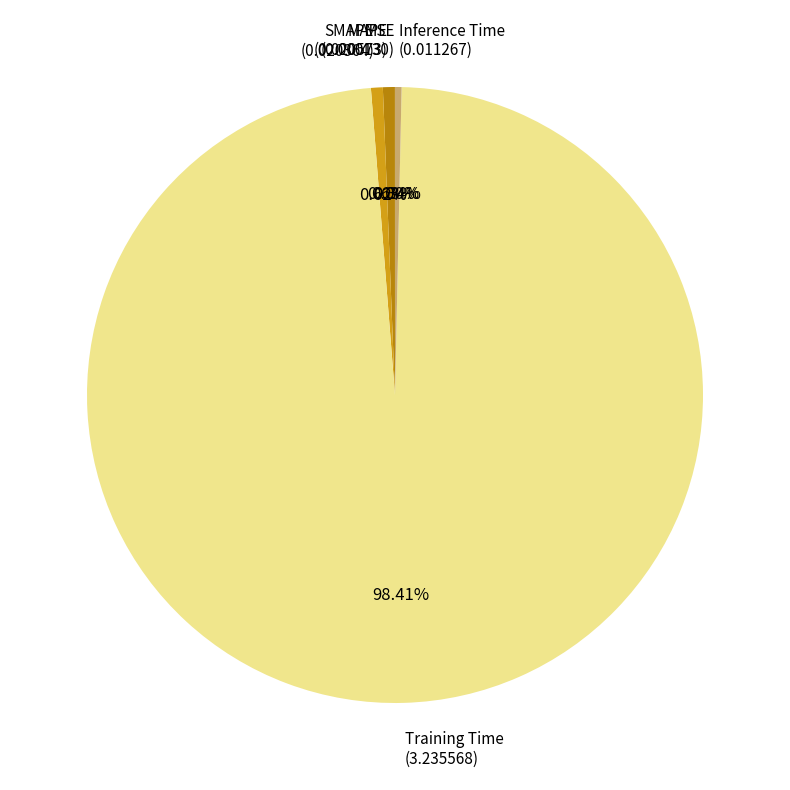

Which slice is the largest?

Training Time